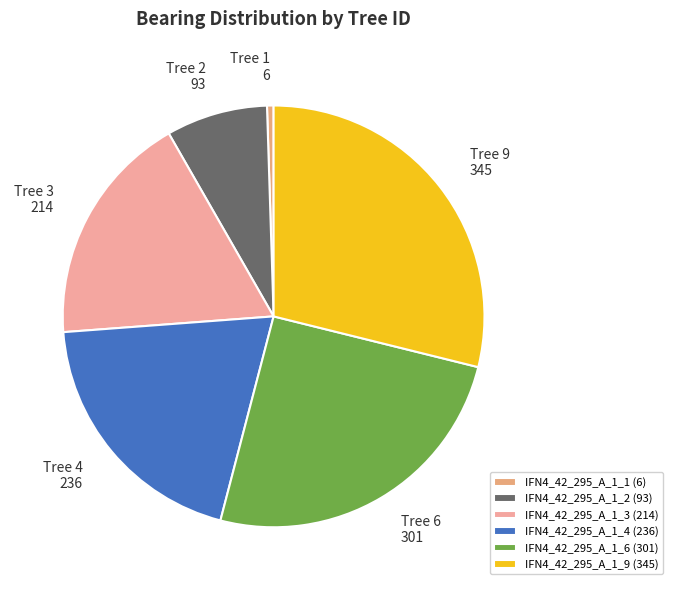

Which slice is the smallest?

IFN4_42_295_A_1_1